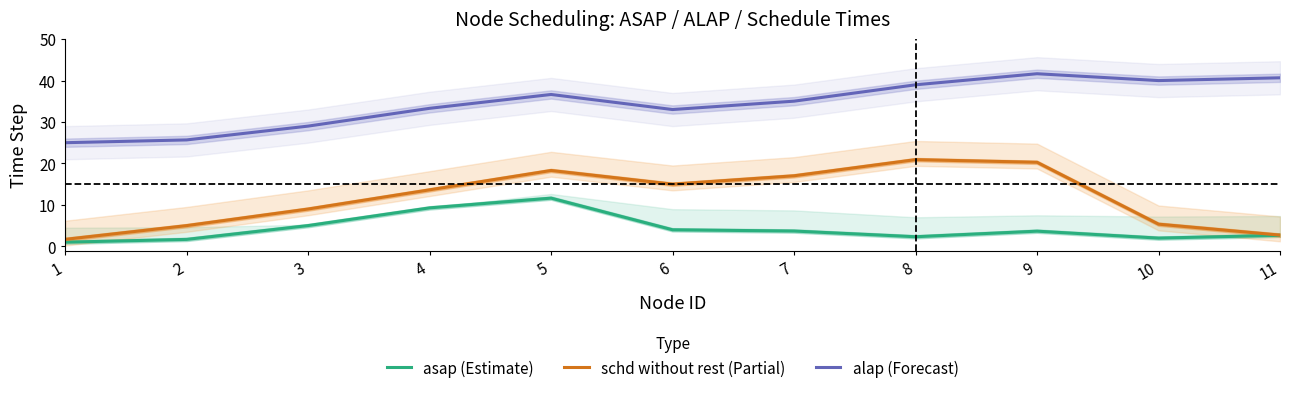

Reading right to left, what are all the values shown in this chart?

asap (Estimate): 11=2.7	10=2.0	9=3.7	8=2.3	7=3.7	6=4.0	5=11.6	4=9.3	3=5.0	2=1.7	1=1.0
schd without rest (Partial): 11=2.7	10=5.4	9=20.3	8=20.9	7=17.0	6=15.0	5=18.3	4=13.6	3=9.0	2=5.0	1=1.7
alap (Forecast): 11=40.7	10=40.0	9=41.7	8=39.0	7=35.0	6=33.0	5=36.6	4=33.3	3=29.0	2=25.7	1=25.0